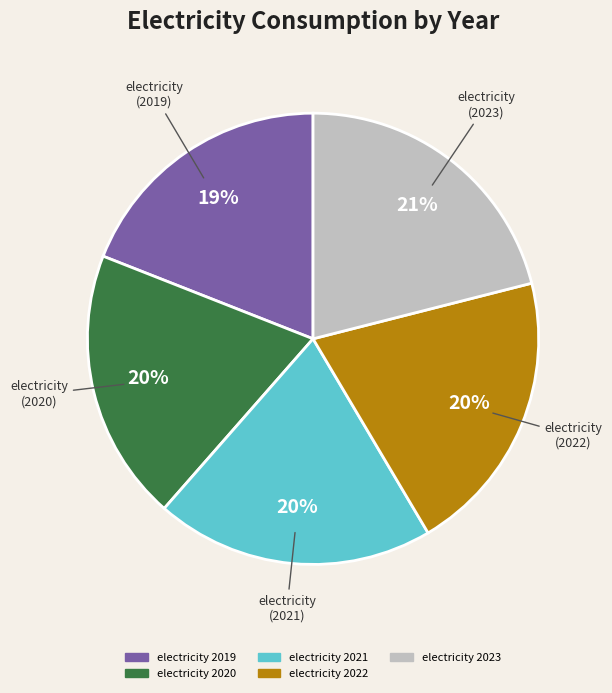

Approximately how many times larger is the value at electricity 2021 compared to electricity 2022?

1.0